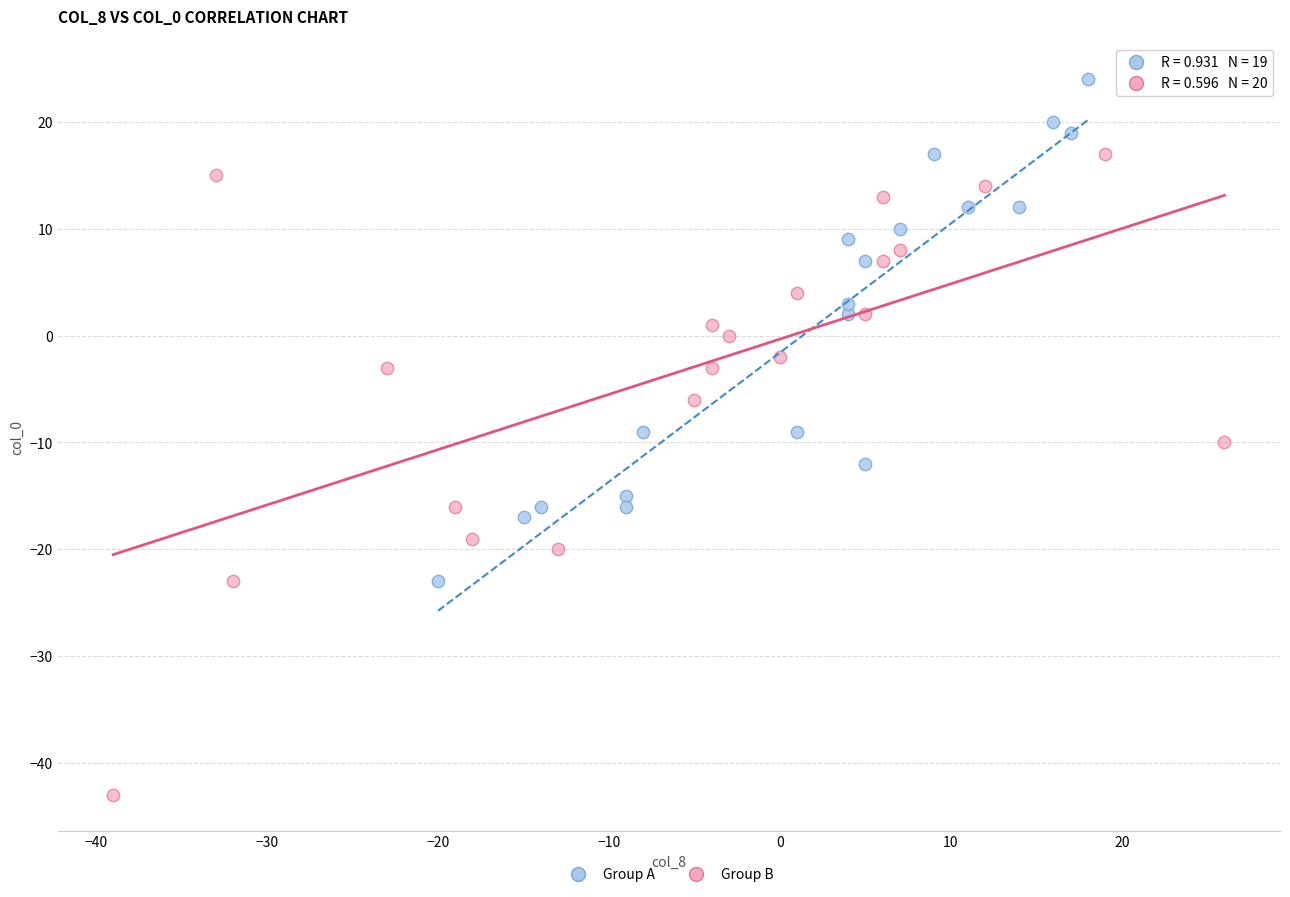

Which series reaches the maximum Y coordinate?

Group A